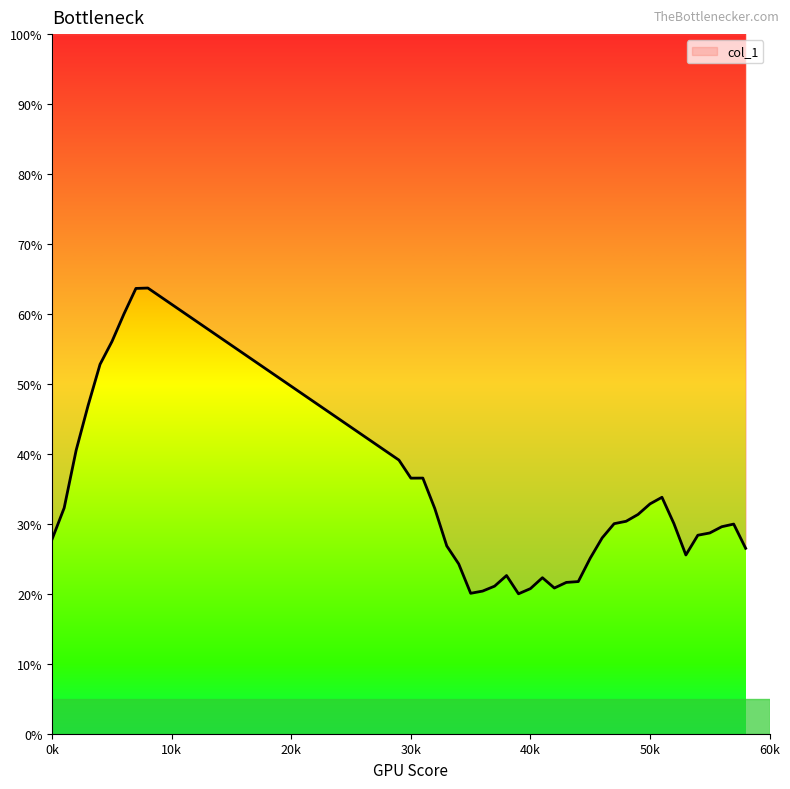

Reading left to right, extract all data points from this chart.

0.3	0.3	0.4	0.5	0.5	0.6	0.6	0.6	0.6	0.4	0.4	0.4	0.3	0.3	0.2	0.2	0.2	0.2	0.2	0.2	0.2	0.2	0.2	0.2	0.2	0.3	0.3	0.3	0.3	0.3	0.3	0.3	0.3	0.3	0.3	0.3	0.3	0.3	0.3